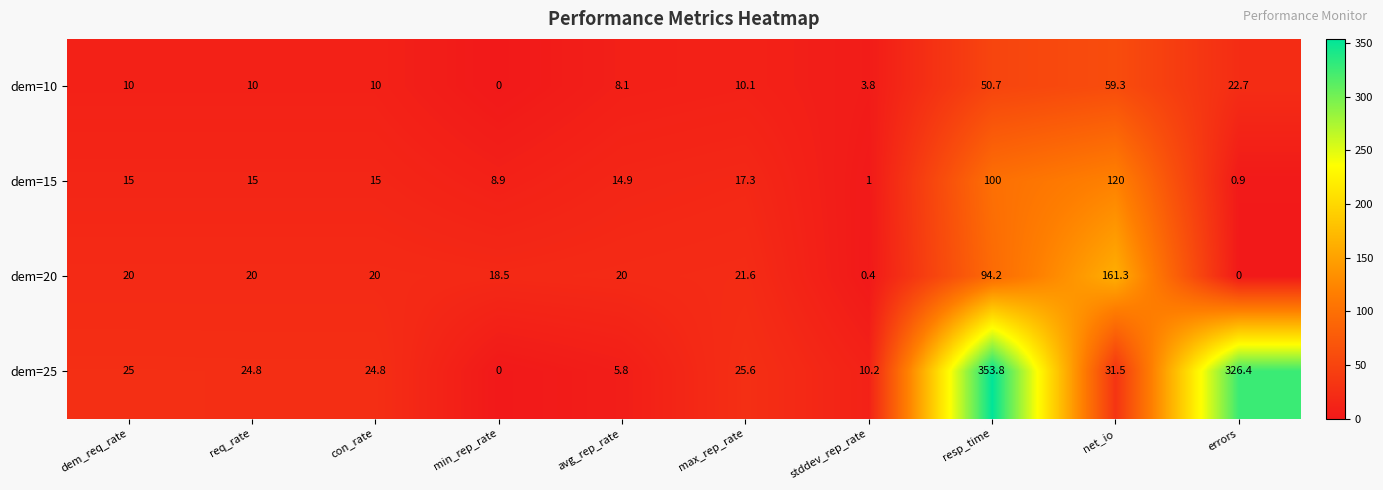

How many positive values does the dem=25 series have?

9